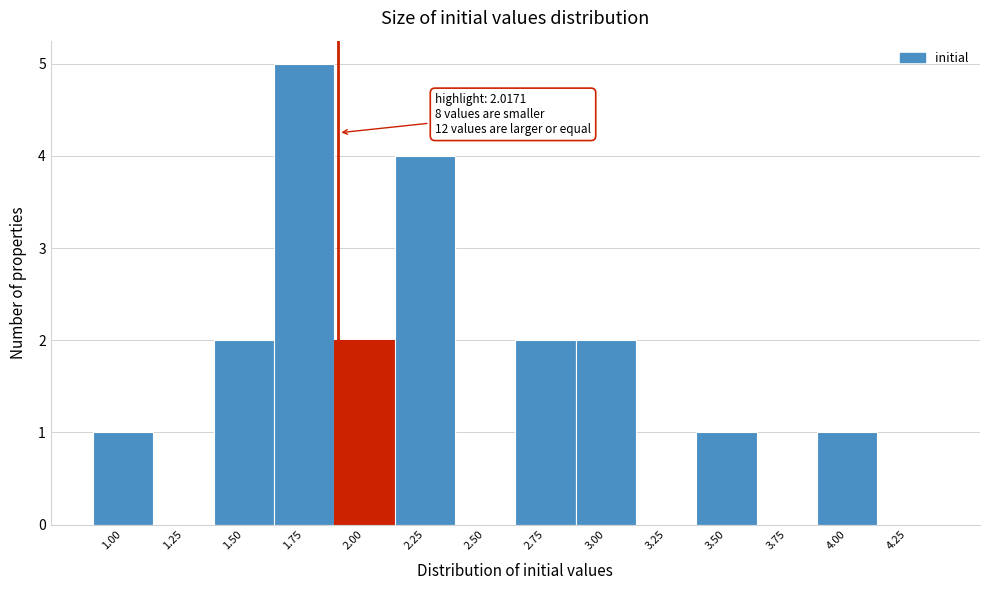

Reading right to left, transcribe all the data shown in this chart.

4.25=0	4.00=1	3.75=0	3.50=1	3.25=0	3.00=2	2.75=2	2.50=0	2.25=4	2.00=2	1.75=5	1.50=2	1.25=0	1.00=1